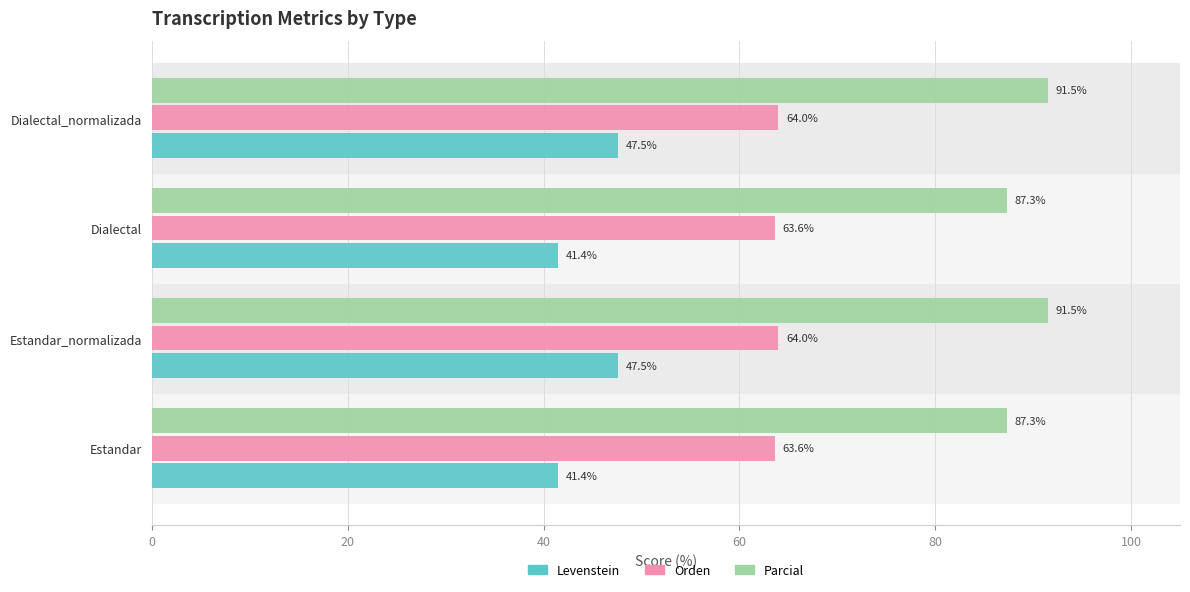

What is the highest value of the Levenstein series?

47.5